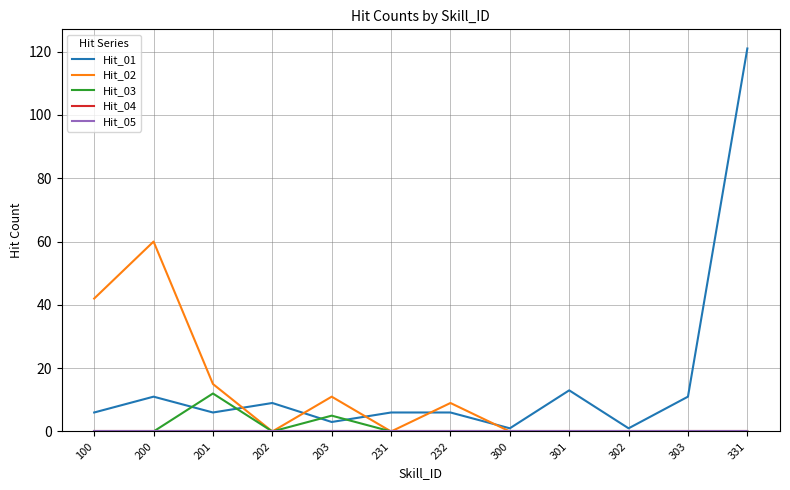

The value of Hit_02 at 232 is 14. True or false?

False